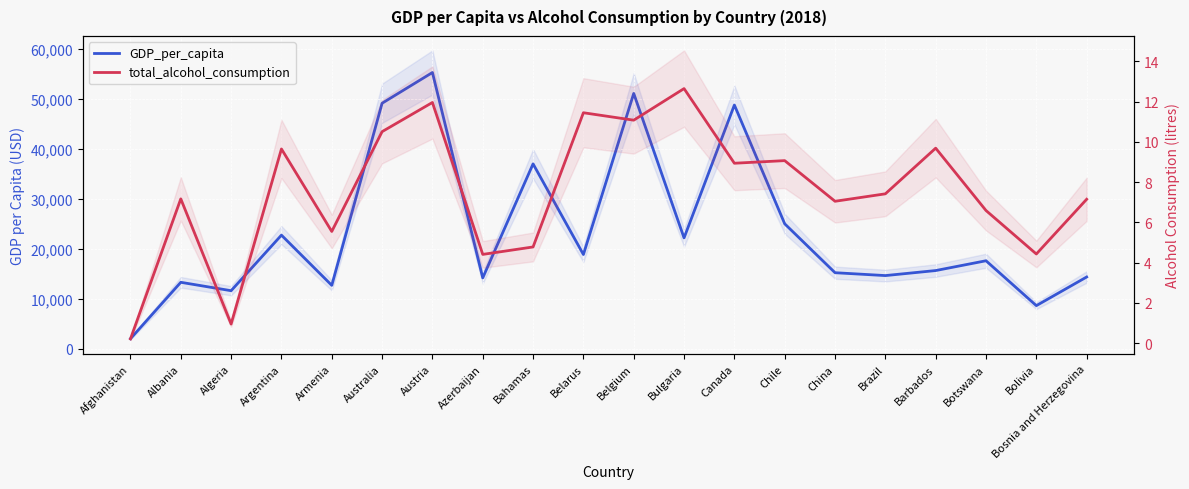

Which has a higher value, Canada or Belgium?

Belgium